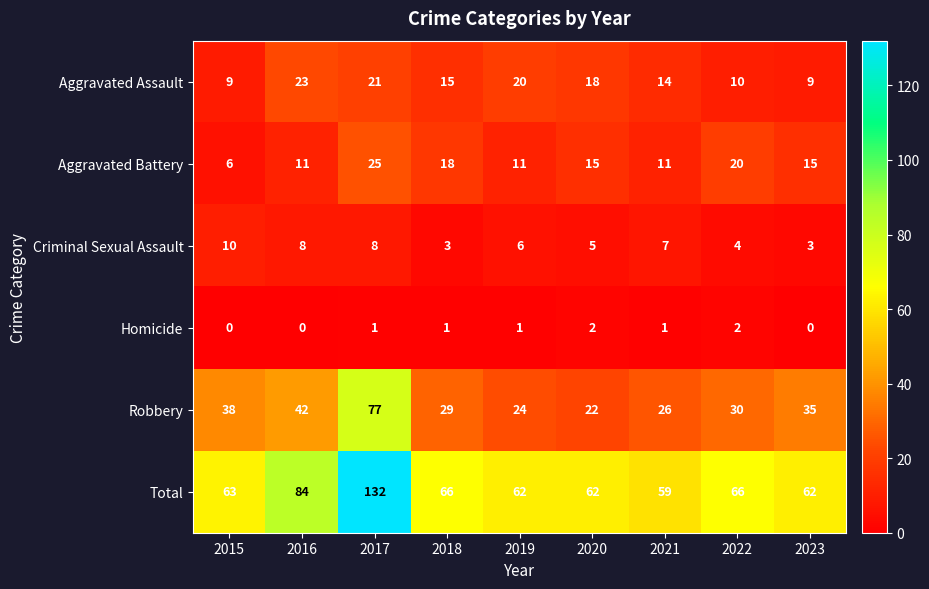

Rank the series at 2021 from lowest to highest value.

Homicide, Criminal Sexual Assault, Aggravated Battery, Aggravated Assault, Robbery, Total